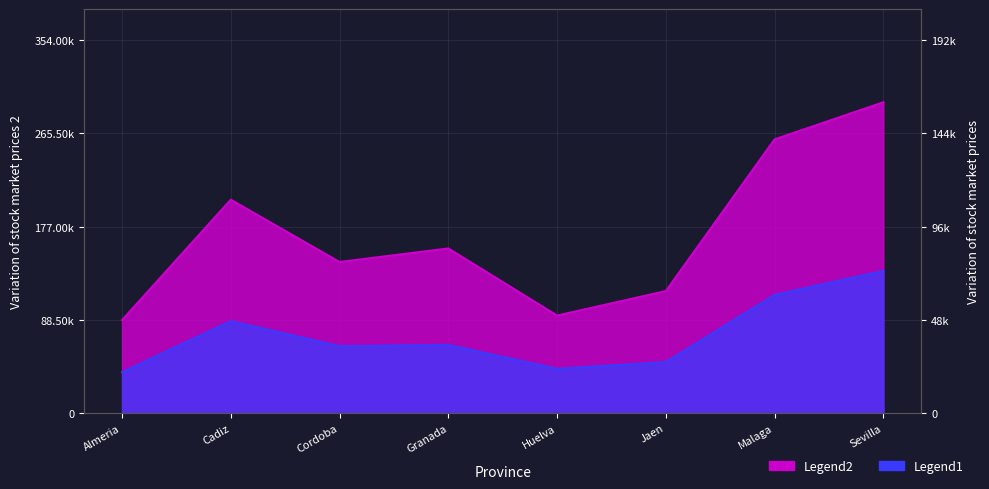

List the labels in order of Mujer_N value, smallest first.

Almeria, Huelva, Jaen, Cordoba, Granada, Cadiz, Malaga, Sevilla